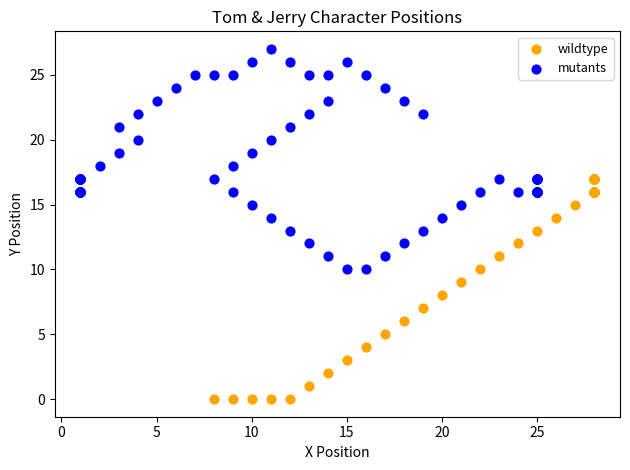

What are all the series names shown in the legend?

wildtype, mutants